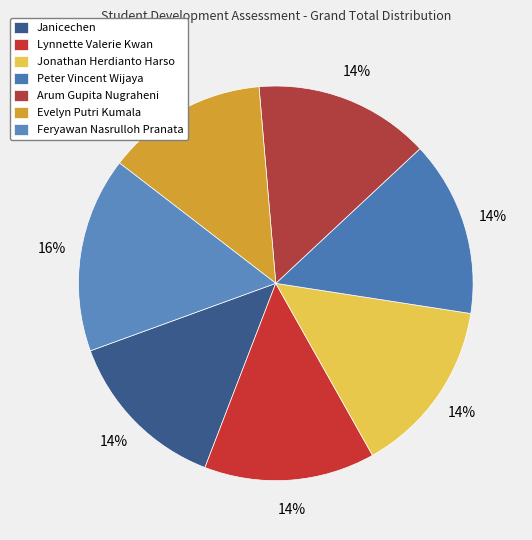

To the nearest percent, what is the average slice percentage?

14%